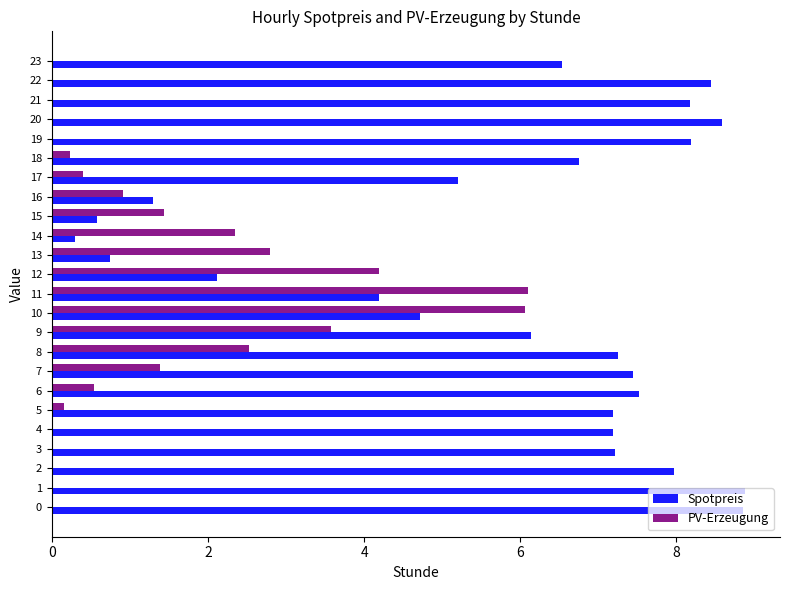

The PV-Erzeugung series shows -2.8 at 22. True or false?

False